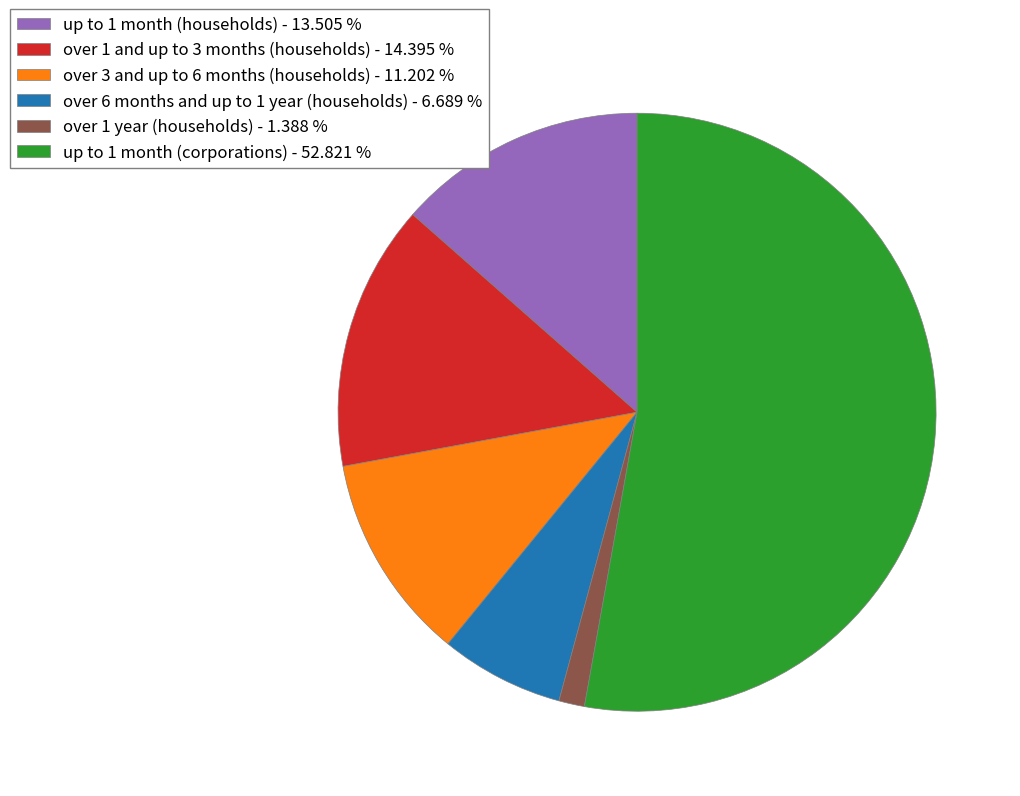

What is the ratio of the value at over 1 year (households) to the value at over 6 months and up to 1 year (households)?

0.2